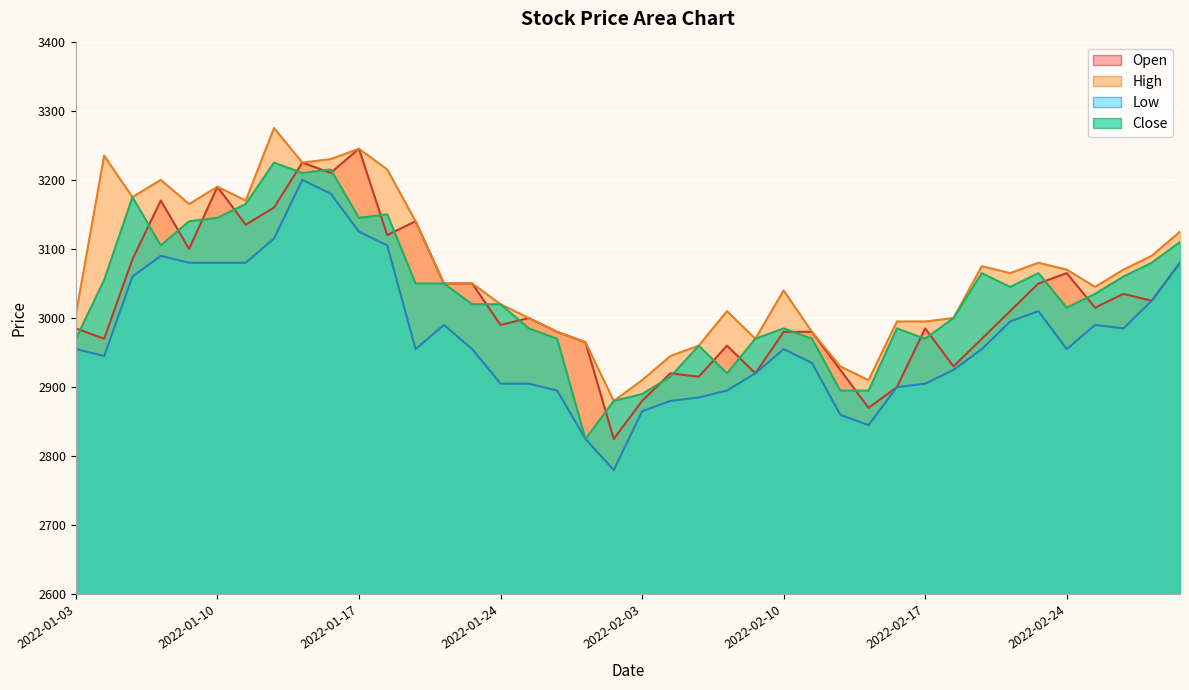

How many data points does each series have?

40